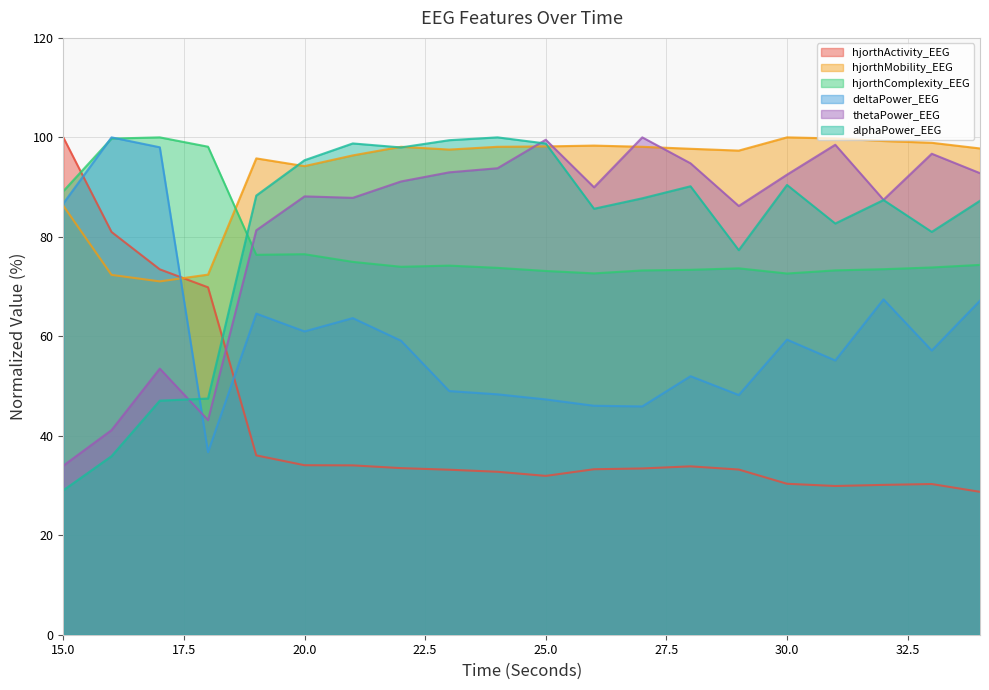

At which label is hjorthMobility_EEG closest to 85?

15.0